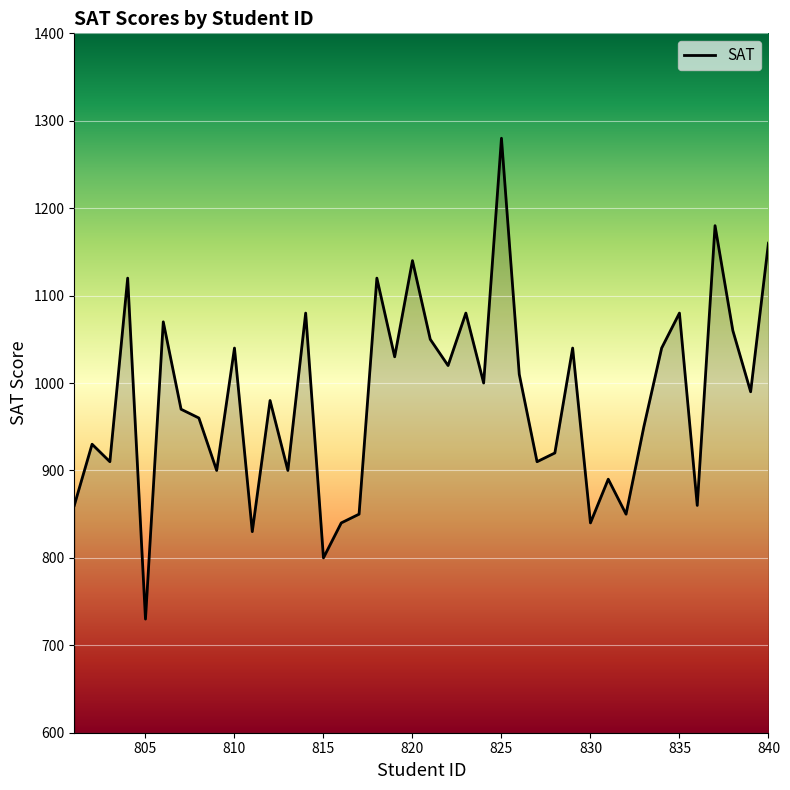

What is the greatest value displayed?

1280